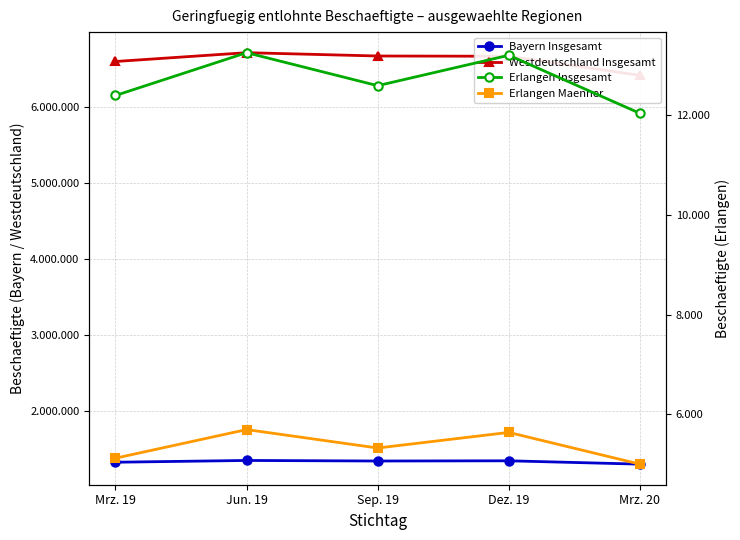

True or false: Bayern Insgesamt and Erlangen Insgesamt intersect in this chart.

False